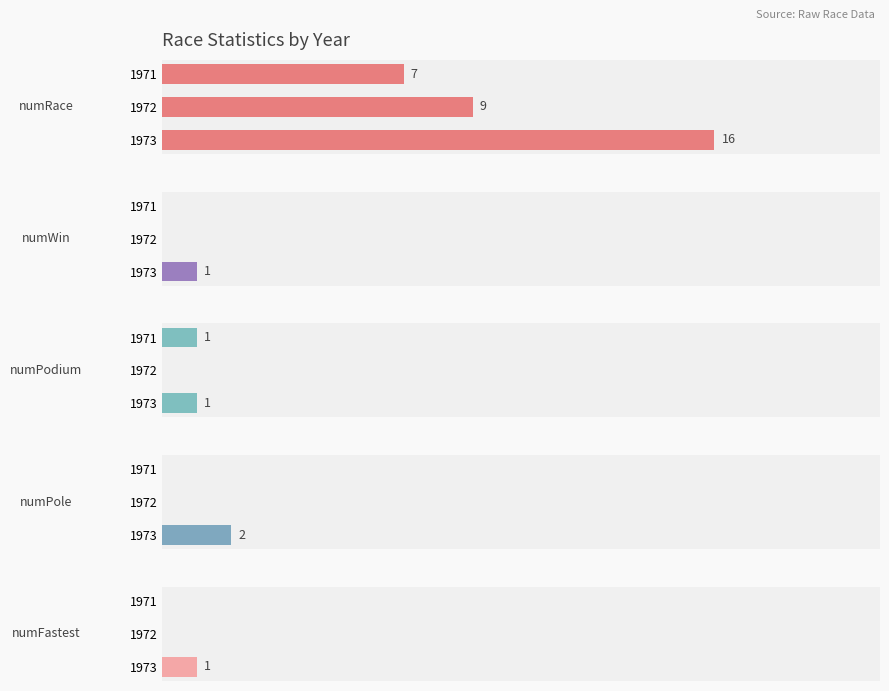

True or false: numRace has a value of 9 at 1972.

True